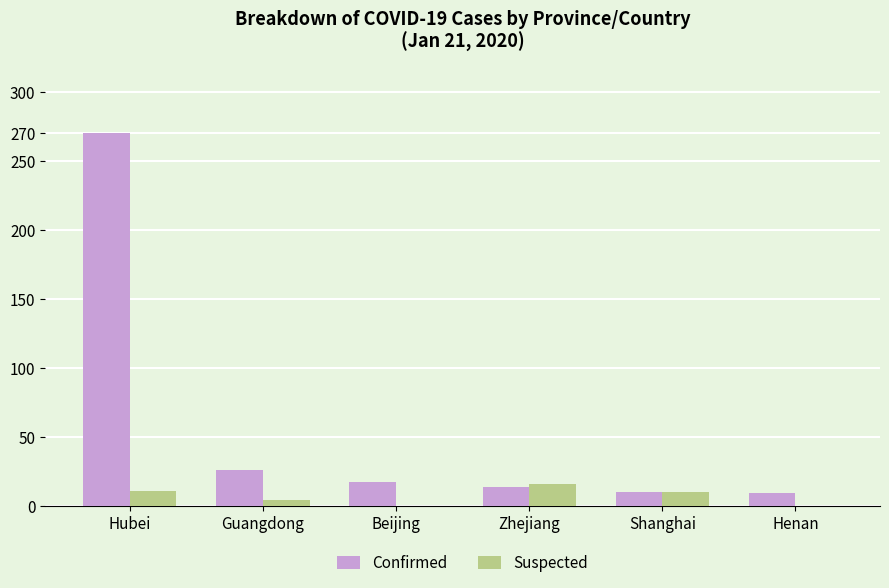

The value of Suspected at Zhejiang is 16. True or false?

True